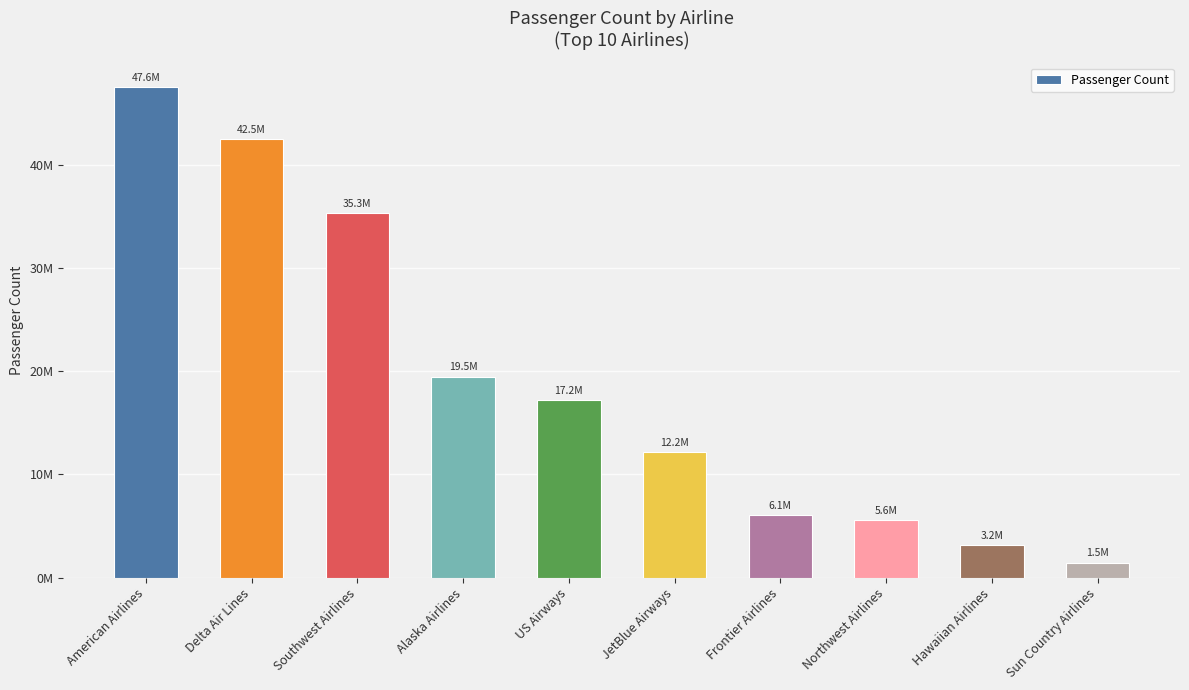

Is it true that the value at Sun Country Airlines is 903806?

False